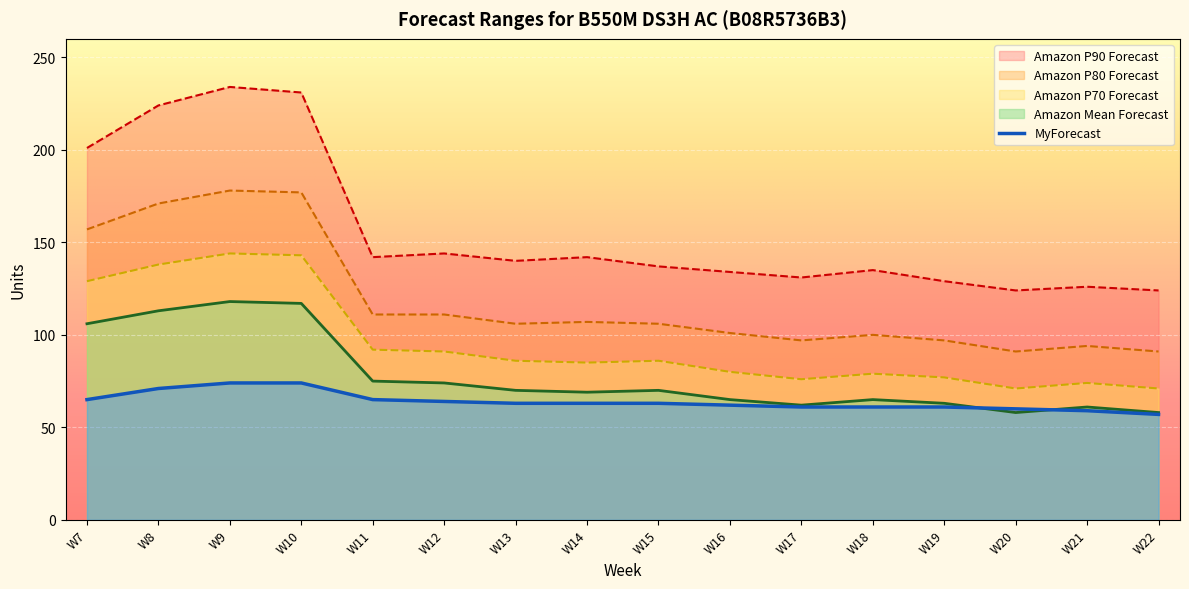

What are all the series names shown in the legend?

Amazon P90 Forecast, Amazon P80 Forecast, Amazon P70 Forecast, Amazon Mean Forecast, MyForecast